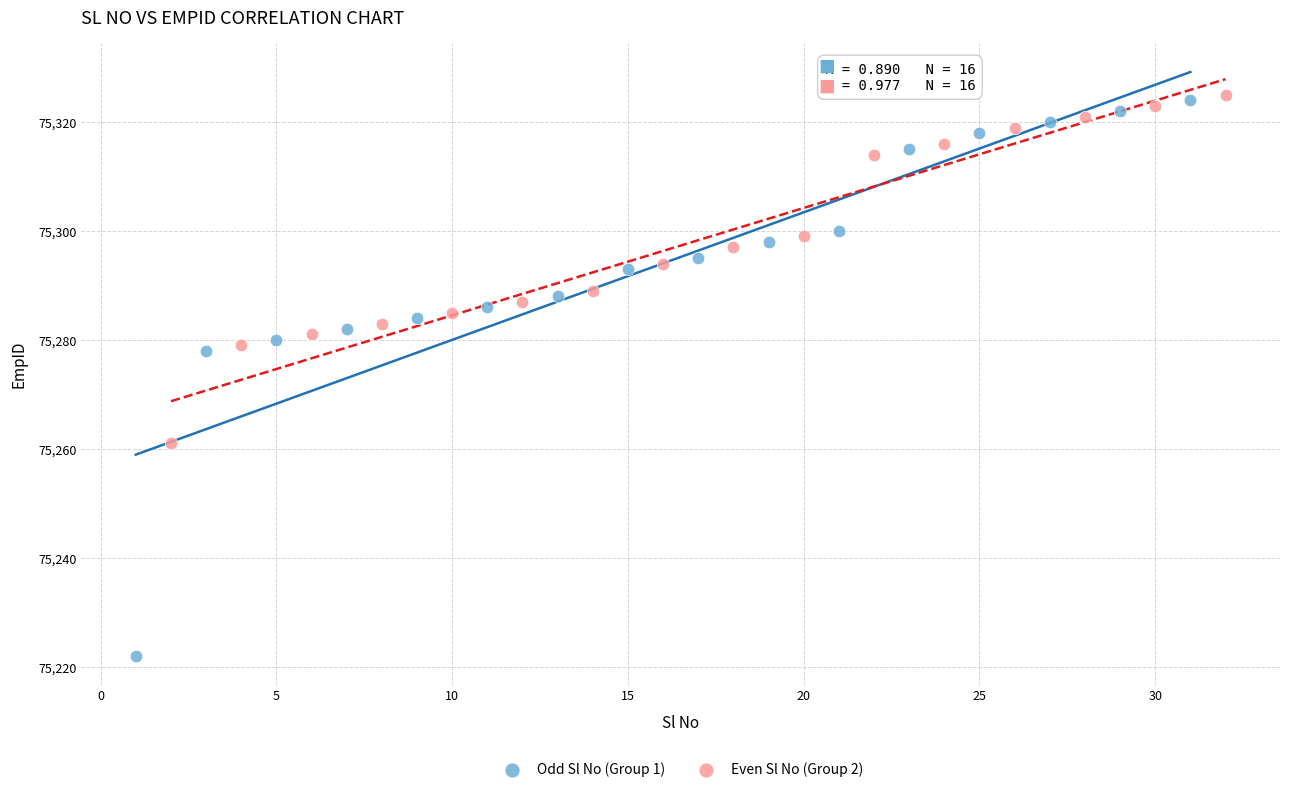

Which series has the widest spread of Y values?

Odd Sl No (Group 1)